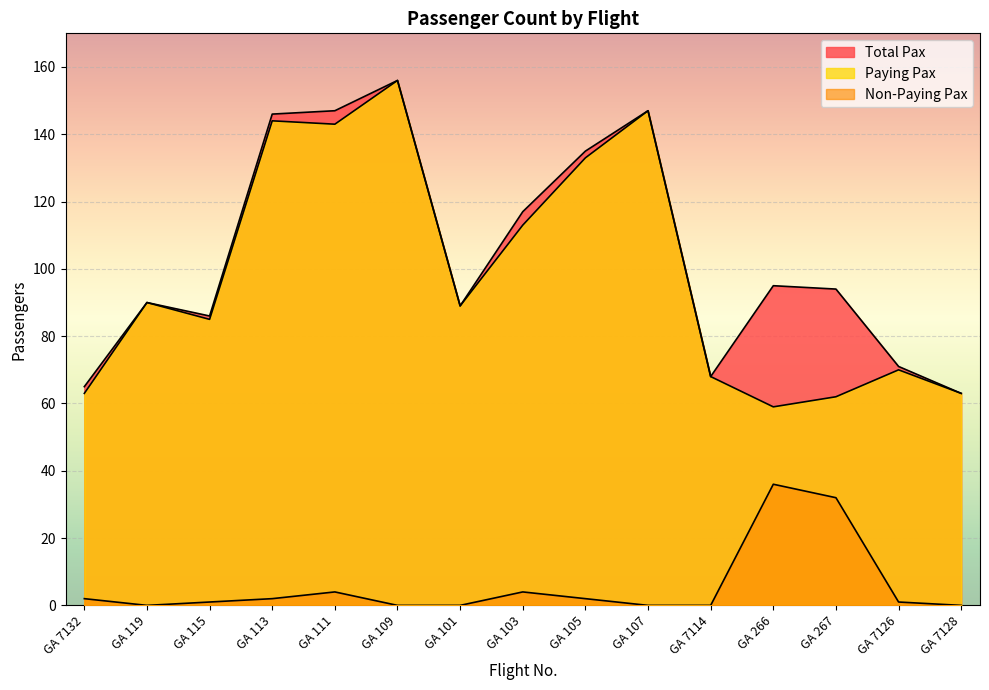

Between GA 119 and GA 101, which series saw the biggest shift?

Paying Pax